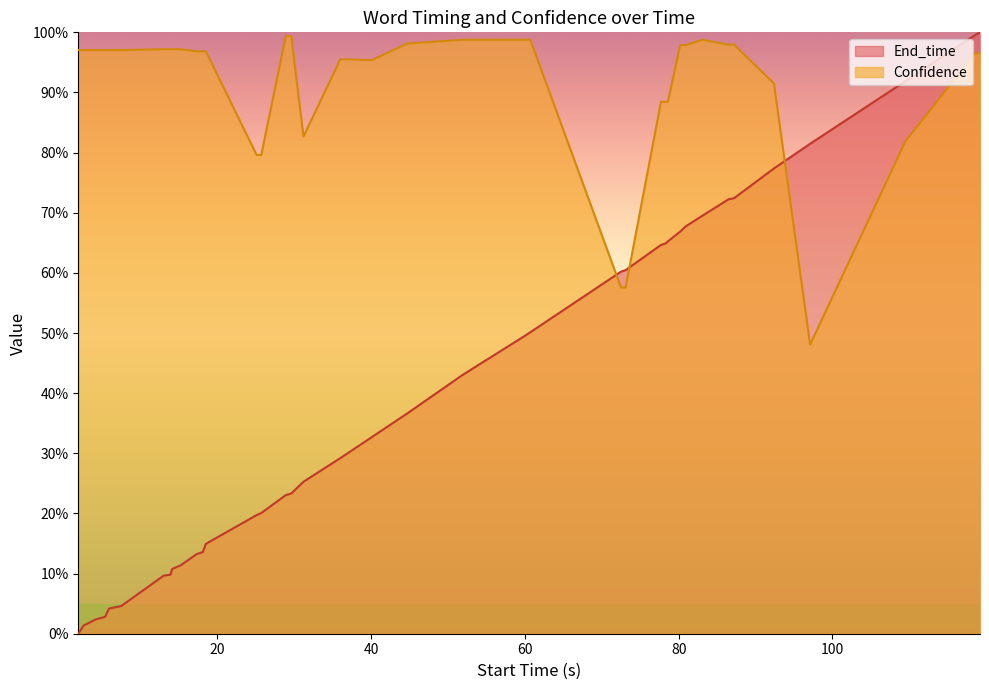

What are all the series names shown in the legend?

End_time, Confidence